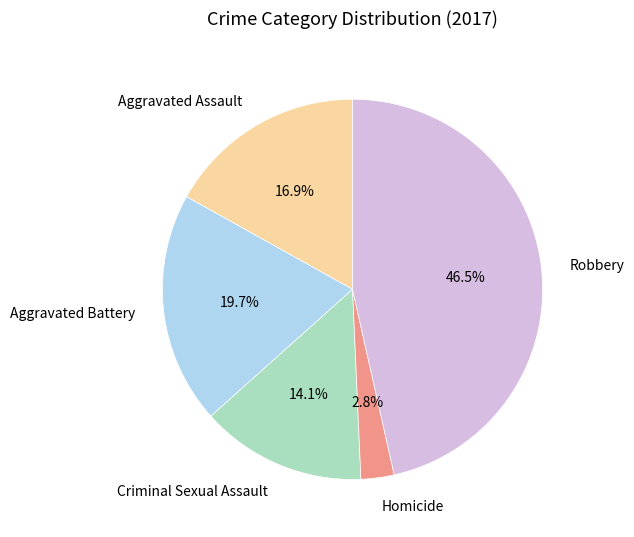

How many slices are in this pie chart?

5